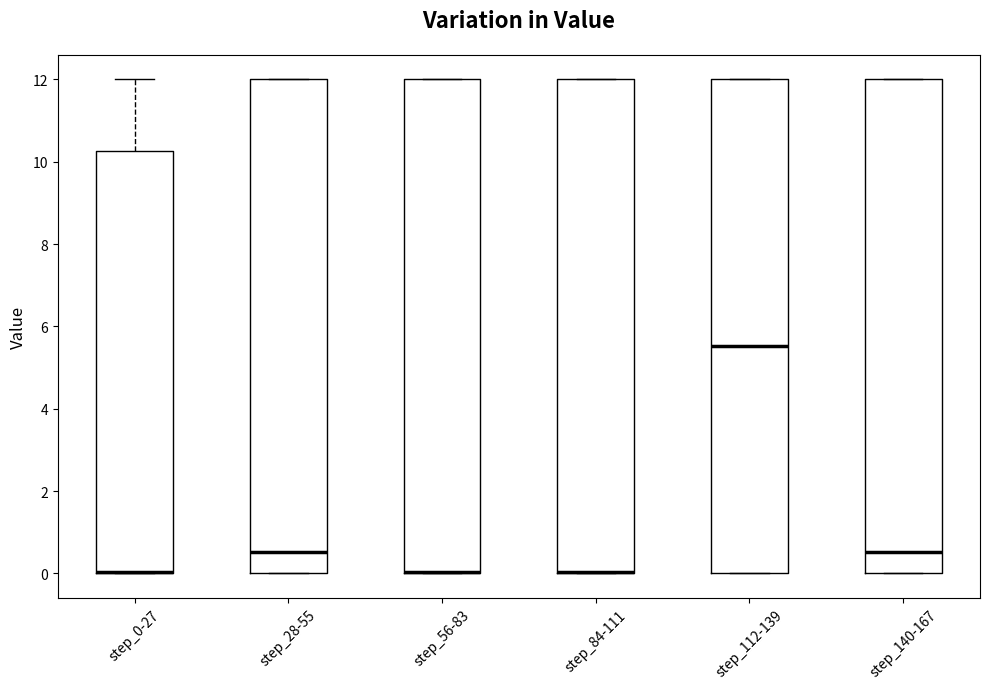

Reading left to right, read every box against the y-axis: the position of its median line, the range the box covers, and the ends of its whiskers. The values are not printed on the chart, so give them approximately, as read against the axis.

step_0-27: median 0.0 (drawn on the box's lower edge), box 0.0 to 10.2, whiskers 0.0 to 12.0
step_28-55: median 0.6, box 0.0 to 12.0, whiskers 0.0 to 12.0
step_56-83: median 0.0 (drawn on the box's lower edge), box 0.0 to 12.0, whiskers 0.0 to 12.0
step_84-111: median 0.0 (drawn on the box's lower edge), box 0.0 to 12.0, whiskers 0.0 to 12.0
step_112-139: median 5.6, box 0.0 to 12.0, whiskers 0.0 to 12.0
step_140-167: median 0.6, box 0.0 to 12.0, whiskers 0.0 to 12.0